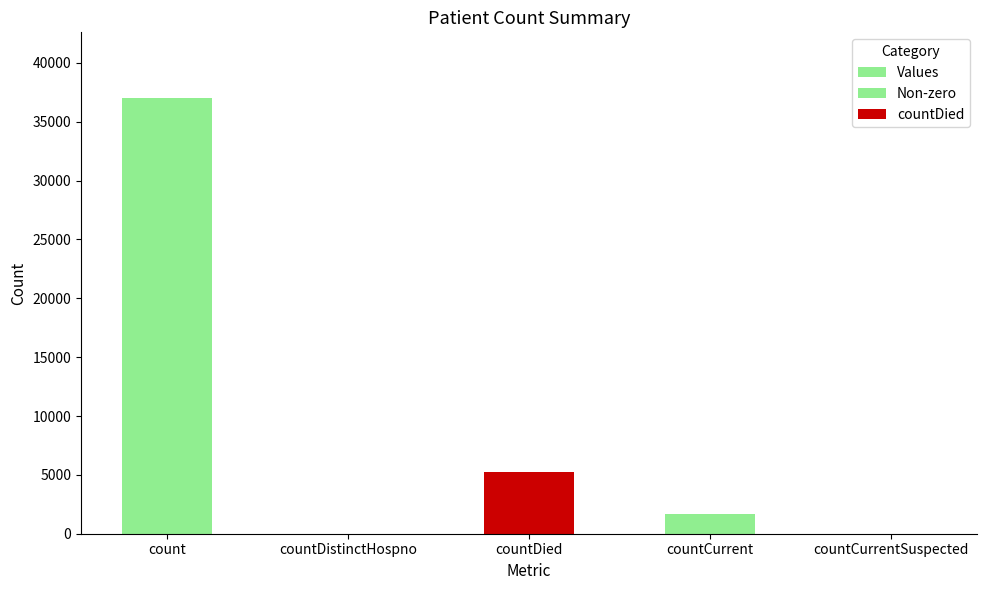

At which label does the data first exceed 1641?

count